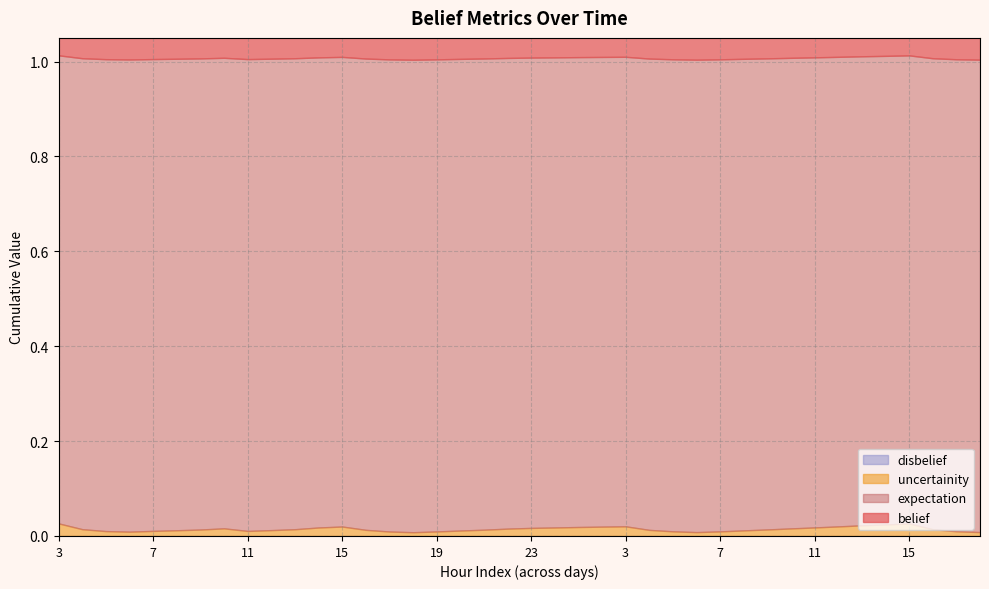

What is the label of the 10th point from the left?

12